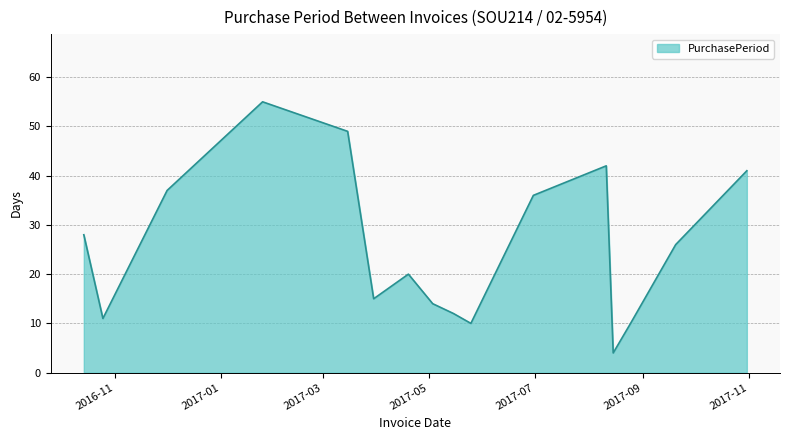

What is the maximum value shown in the chart?

55